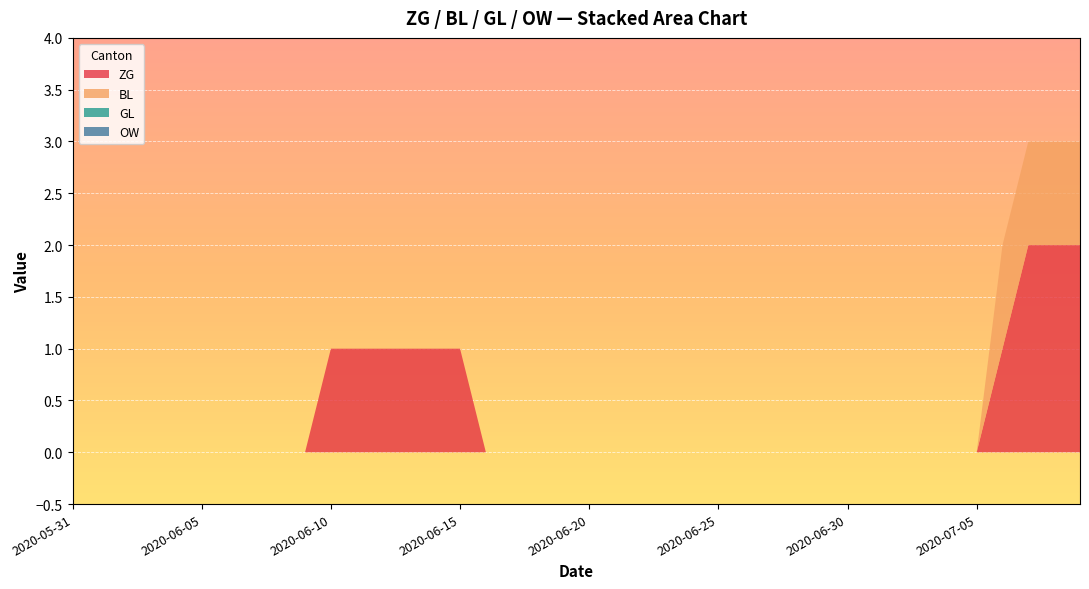

Reading left to right, what are all the values shown in this chart?

ZG: 0	0	0	0	0	0	0	0	0	0	1	1	1	1	1	1	0	0	0	0	0	0	0	0	0	0	0	0	0	0	0	0	0	0	0	0	1	2	2	2
BL: 0	0	0	0	0	0	0	0	0	0	0	0	0	0	0	0	0	0	0	0	0	0	0	0	0	0	0	0	0	0	0	0	0	0	0	0	1	1	1	1
GL: 0	0	0	0	0	0	0	0	0	0	0	0	0	0	0	0	0	0	0	0	0	0	0	0	0	0	0	0	0	0	0	0	0	0	0	0	0	0	0	0
OW: 0	0	0	0	0	0	0	0	0	0	0	0	0	0	0	0	0	0	0	0	0	0	0	0	0	0	0	0	0	0	0	0	0	0	0	0	0	0	0	0